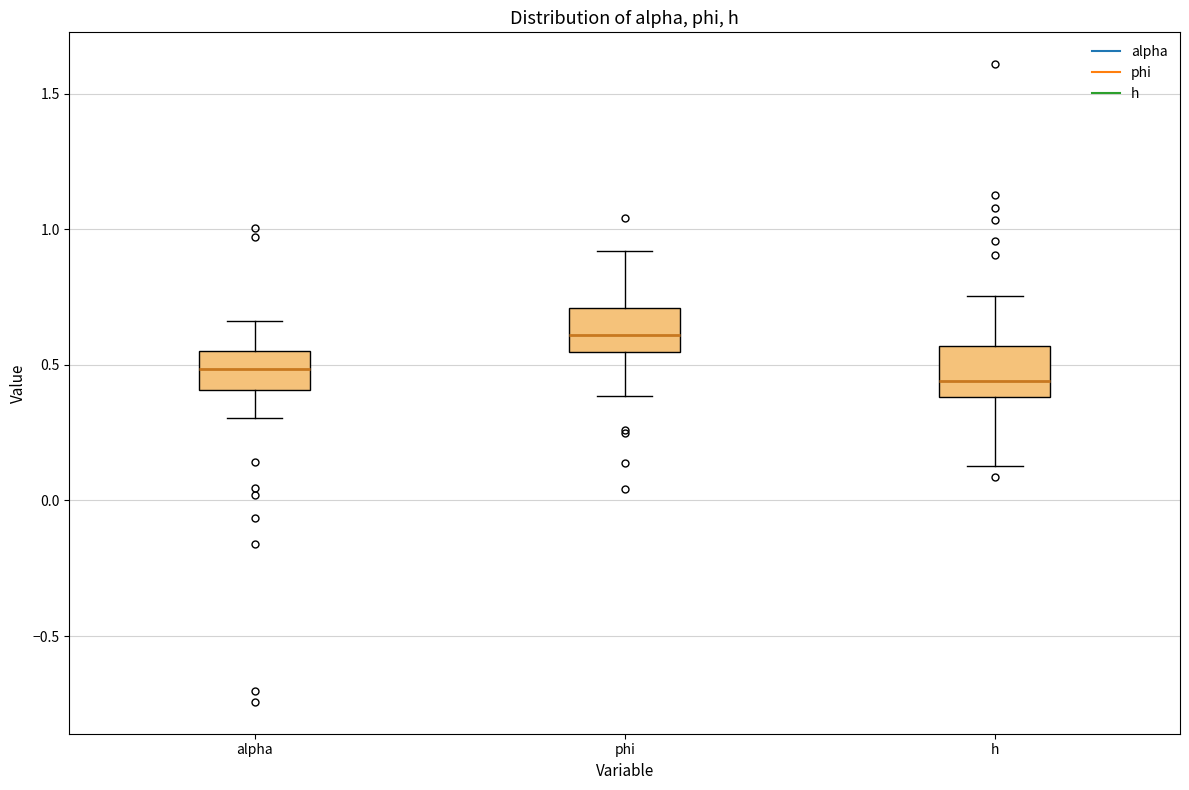

Reading left to right, transcribe this box plot: for each box, give where its median line is, the range the box spans, and where its two whiskers end, as read against the y-axis. The values are not printed on the chart, so give them approximately, as read against the axis.

alpha: median 0.50, box 0.40 to 0.55, whiskers 0.30 to 0.65
phi: median 0.60, box 0.55 to 0.70, whiskers 0.40 to 0.90
h: median 0.45, box 0.40 to 0.55, whiskers 0.15 to 0.75